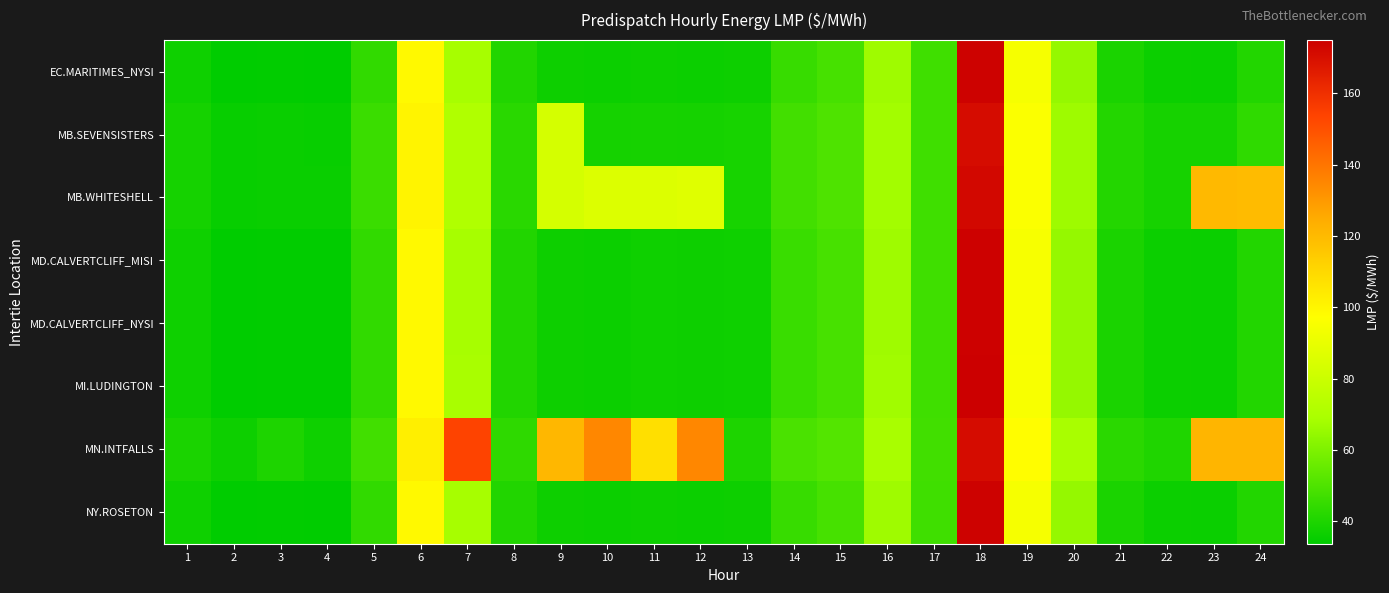

Reading left to right, extract all data points from this chart.

EC.MARITIMES_NYSI: 1=36.8	2=33.8	3=34.1	4=34.0	5=44.2	6=98.9	7=68.5	8=40.7	9=36.6	10=36.4	11=36.7	12=36.5	13=36.8	14=45.5	15=48.6	16=67.0	17=47.2	18=174.0	19=94.6	20=64.9	21=39.4	22=36.4	23=36.1	24=41.1
MB.SEVENSISTERS: 1=38.2	2=35.5	3=35.8	4=35.7	5=45.9	6=100.5	7=71.2	8=42.4	9=83.3	10=38.2	11=38.6	12=38.4	13=38.8	14=47.8	15=50.1	16=67.8	17=47.1	18=170.9	19=96.1	20=66.8	21=41.3	22=38.7	23=38.5	24=43.8
MB.WHITESHELL: 1=38.3	2=35.5	3=35.8	4=35.7	5=46.0	6=100.5	7=71.2	8=42.4	9=83.3	10=85.8	11=85.6	12=86.9	13=38.8	14=47.8	15=50.1	16=67.8	17=47.1	18=172.0	19=96.1	20=66.8	21=41.4	22=38.7	23=120.1	24=119.7
MD.CALVERTCLIFF_MISI: 1=36.9	2=33.8	3=34.2	4=34.1	5=44.2	6=99.0	7=68.7	8=40.8	9=36.7	10=36.5	11=36.8	12=36.5	13=36.9	14=45.7	15=48.7	16=67.0	17=47.1	18=174.2	19=94.8	20=64.8	21=39.5	22=36.5	23=36.2	24=41.1
MD.CALVERTCLIFF_NYSI: 1=36.9	2=33.8	3=34.2	4=34.1	5=44.2	6=99.0	7=68.7	8=40.8	9=36.7	10=36.5	11=36.8	12=36.5	13=36.9	14=45.7	15=48.7	16=67.0	17=47.1	18=174.2	19=94.8	20=64.8	21=39.5	22=36.5	23=36.2	24=41.1
MI.LUDINGTON: 1=36.8	2=33.8	3=34.1	4=34.1	5=44.0	6=99.0	7=68.8	8=40.7	9=36.6	10=36.4	11=36.8	12=36.5	13=36.9	14=45.7	15=48.8	16=67.1	17=47.0	18=174.9	19=95.0	20=64.7	21=39.4	22=36.5	23=36.1	24=41.0
MN.INTFALLS: 1=39.3	2=36.7	3=40.0	4=36.9	5=47.5	6=102.1	7=153.7	8=43.6	9=120.9	10=135.0	11=107.7	12=135.0	13=40.0	14=49.4	15=51.4	16=68.8	17=47.4	18=171.0	19=97.9	20=68.8	21=42.8	22=40.4	23=121.7	24=121.6
NY.ROSETON: 1=36.8	2=33.8	3=34.1	4=34.0	5=44.2	6=98.9	7=68.5	8=40.7	9=36.6	10=36.4	11=36.7	12=36.5	13=36.8	14=45.5	15=48.6	16=67.0	17=47.2	18=174.0	19=94.6	20=64.9	21=39.4	22=36.4	23=36.1	24=41.1